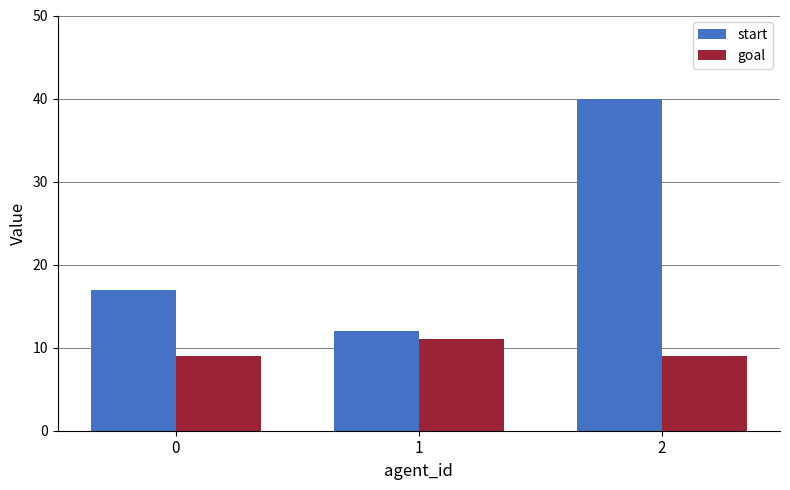

Reading left to right, extract all data points from this chart.

start: 17	12	40
goal: 9	11	9